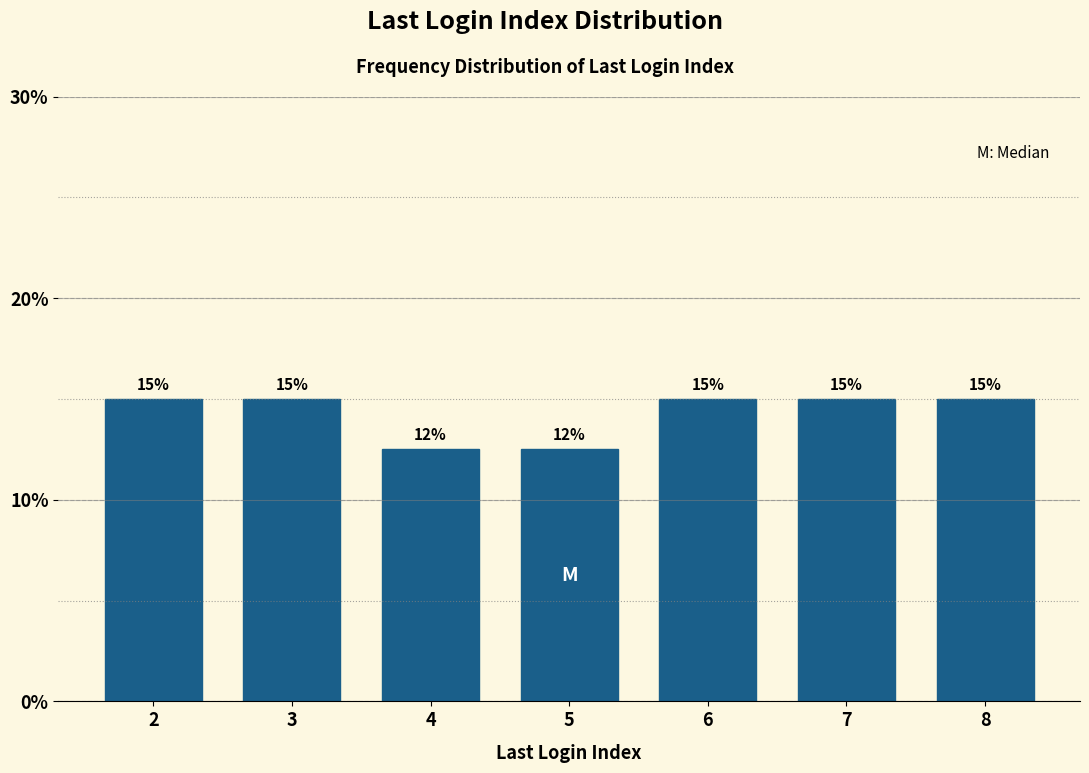

What is the greatest value displayed?

15.0